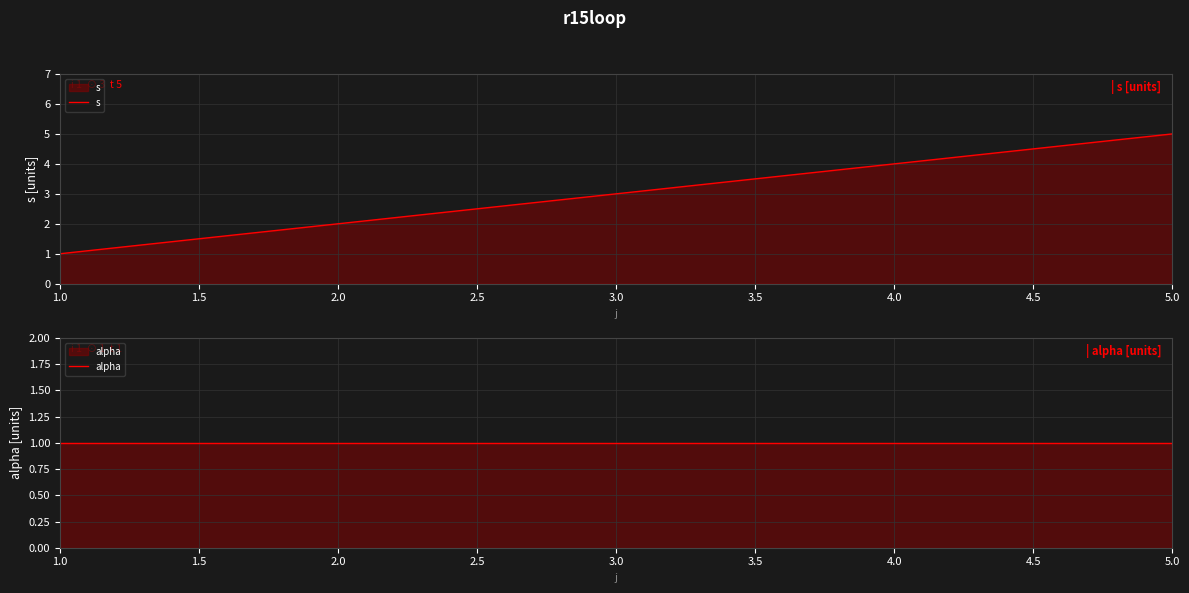

Reading right to left, extract all data points from this chart.

s: 5.0=5	4.0=4	3.0=3	2.0=2	1.0=1
alpha: 5.0=1	4.0=1	3.0=1	2.0=1	1.0=1